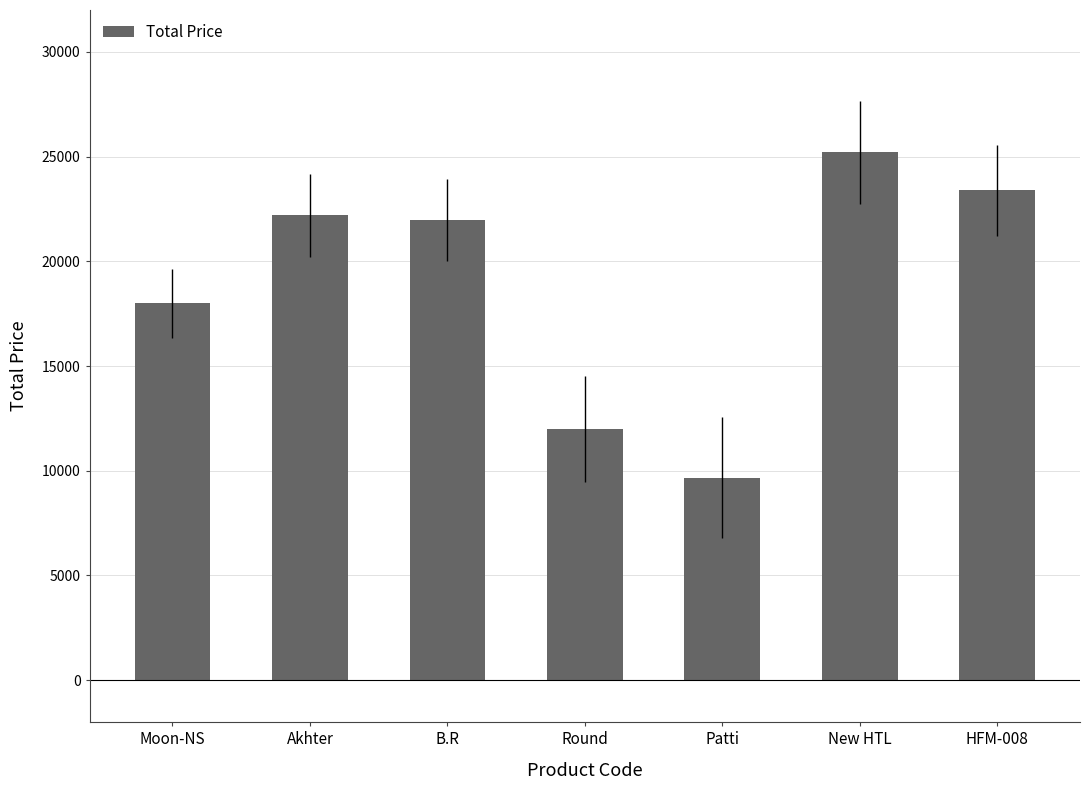

What is the smallest value displayed?

9660